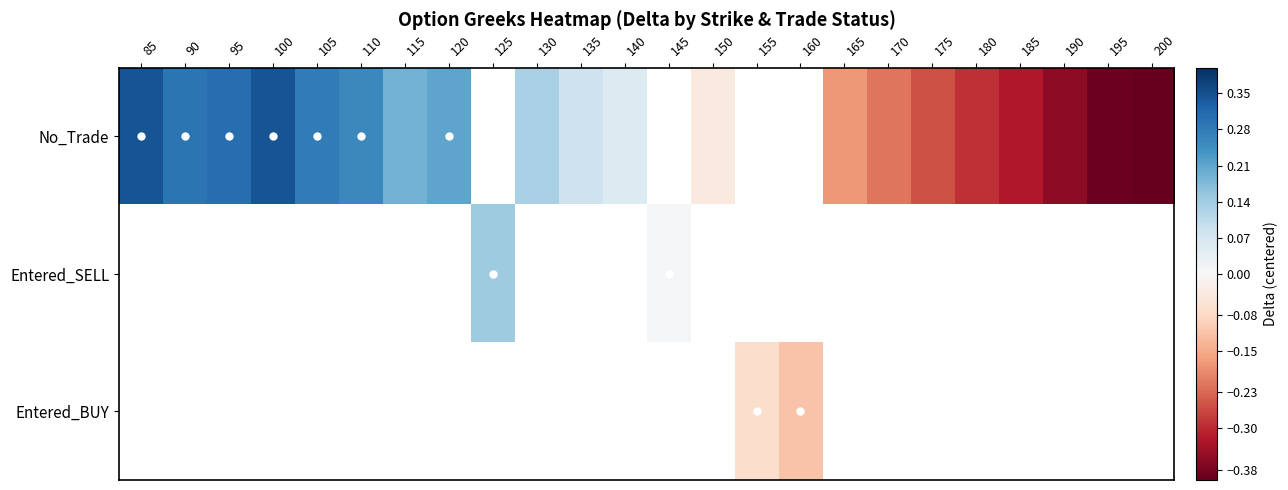

Between 165 and 185, which series saw the biggest shift?

No_Trade